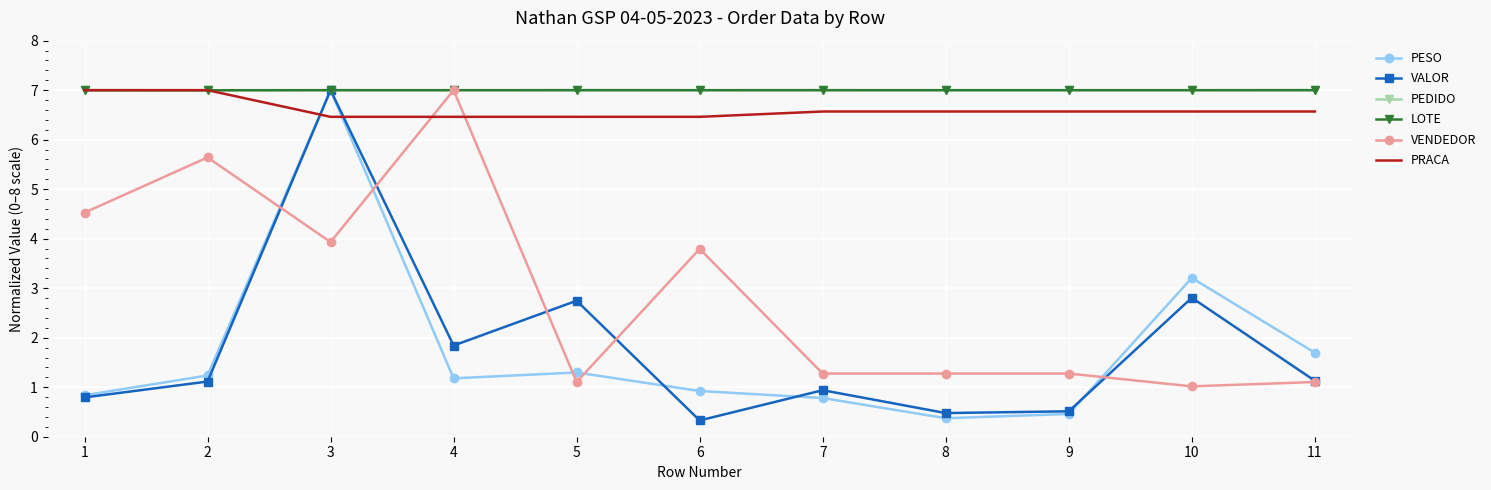

Between which two adjacent categories do PRACA and VALOR first intersect?

2 and 3